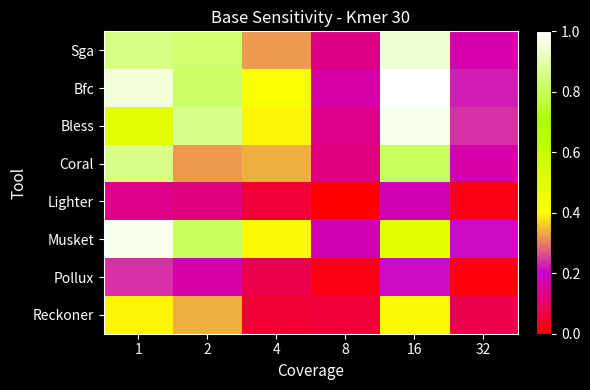

Rank the series at 4 from highest to lowest value.

Bfc, Musket, Bless, Coral, Sga, Pollux, Lighter, Reckoner